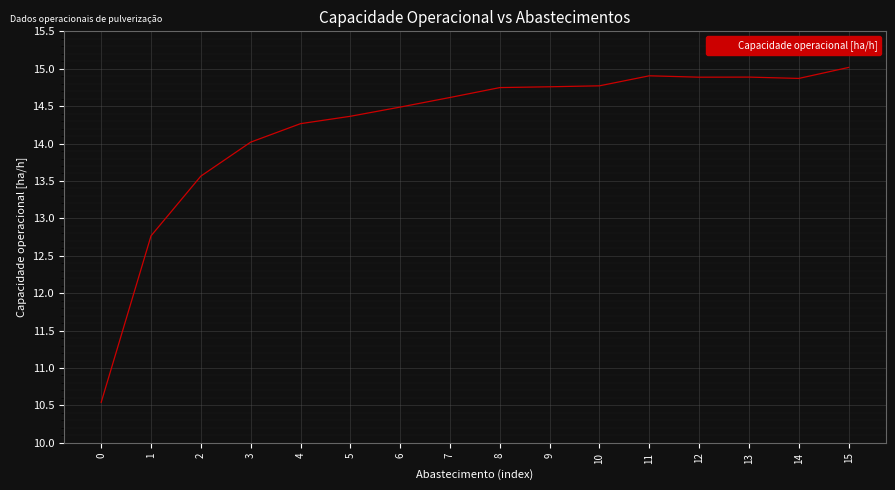

What is the smallest value displayed?

10.5